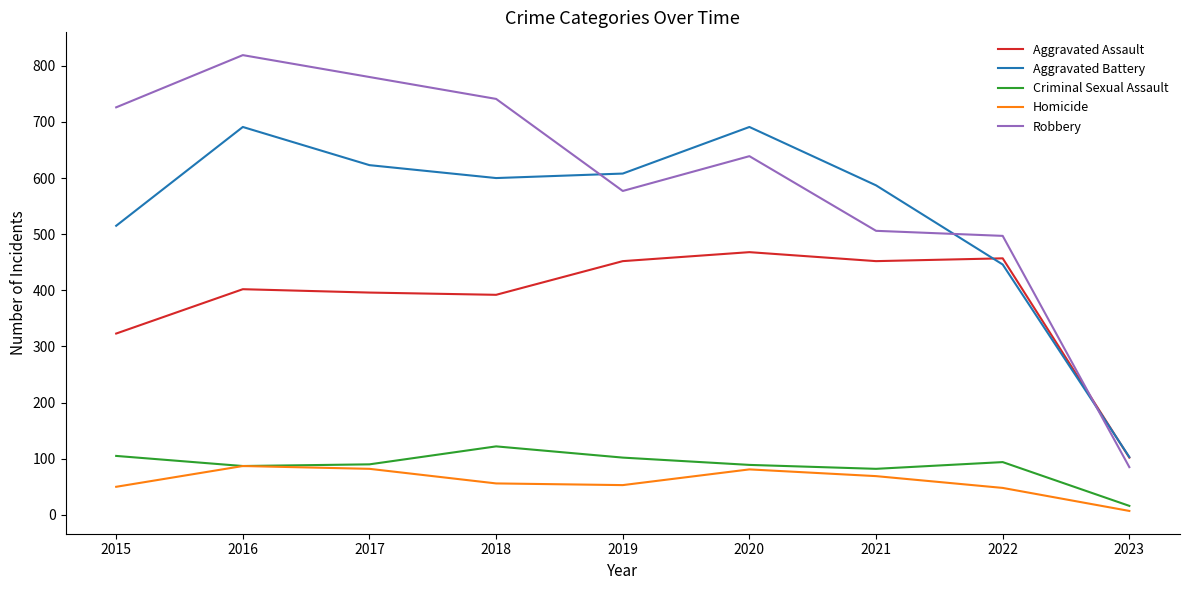

Is it true that Criminal Sexual Assault equals 16 at 2023?

True